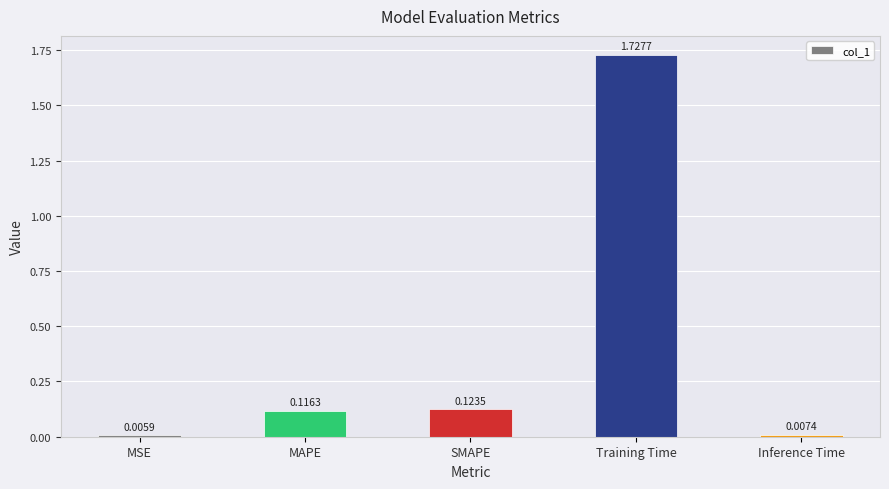

Between SMAPE and MSE, which is larger?

SMAPE